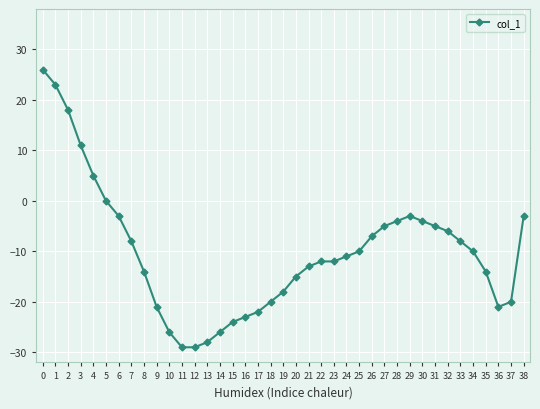

What is the value of the 36th point from the left?

-14